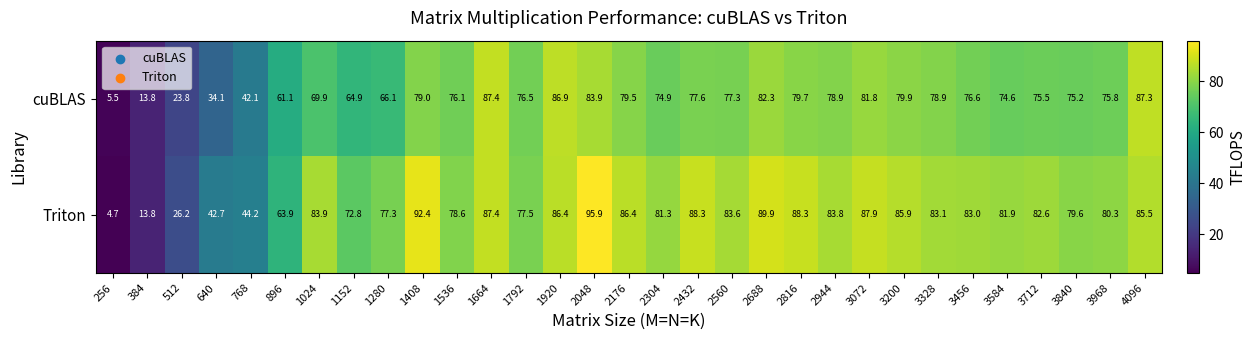

At how many categories does at least one series exceed 18?

29